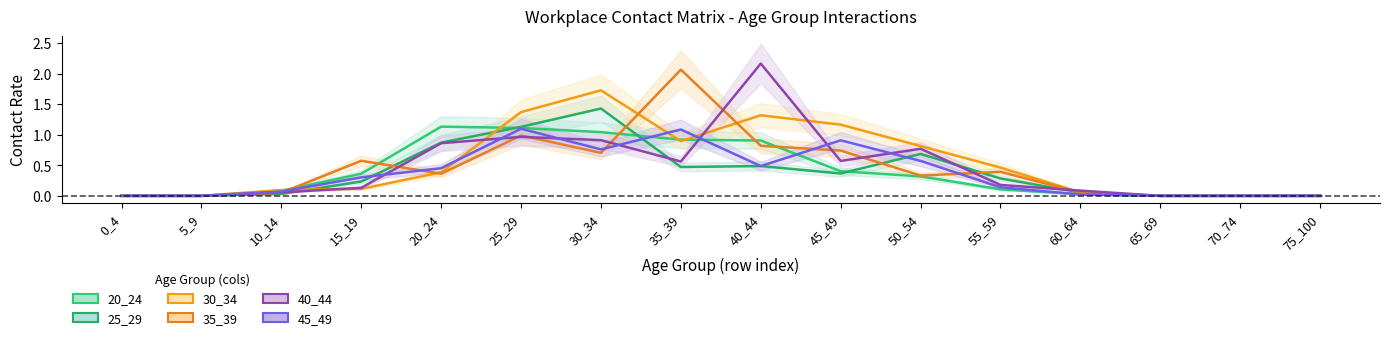

How many data points in 40_44 are above 0?

11